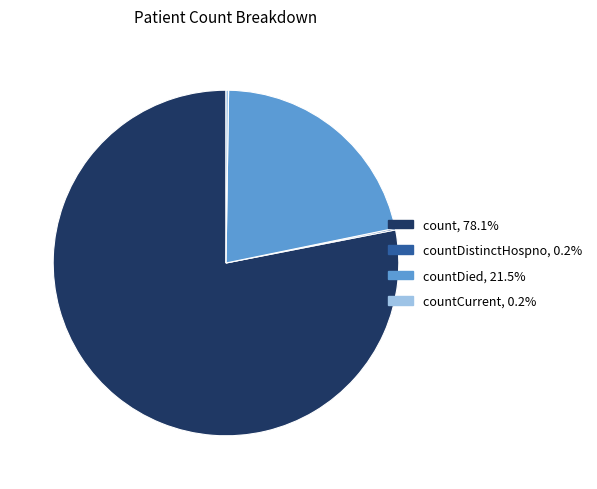

Approximately how many times larger is the value at countDied, 21.5% compared to count, 78.1%?

0.3